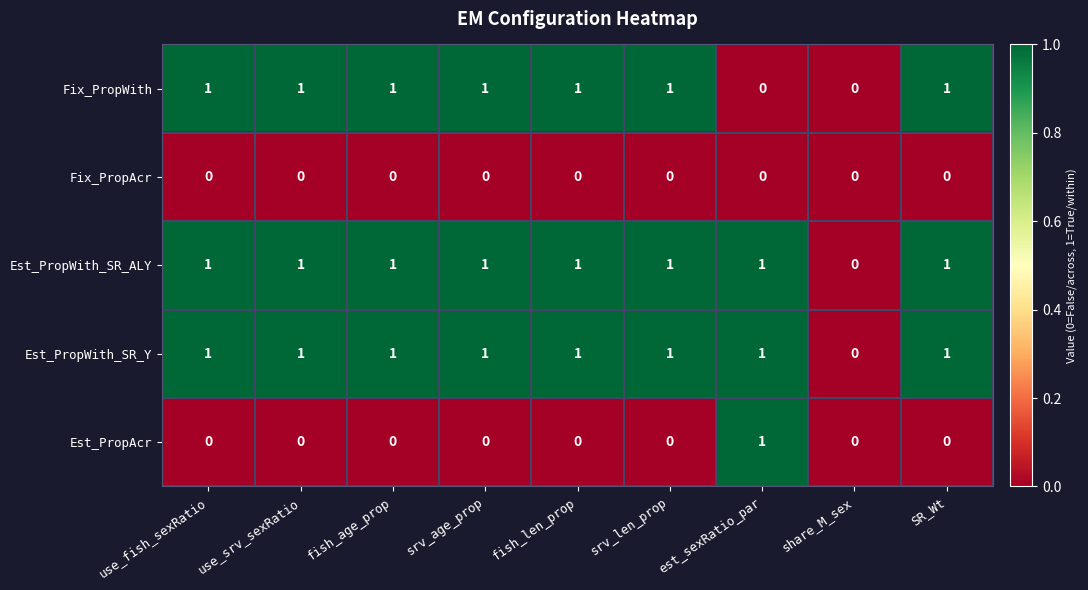

What is the total value across all series at est_sexRatio_par?

3